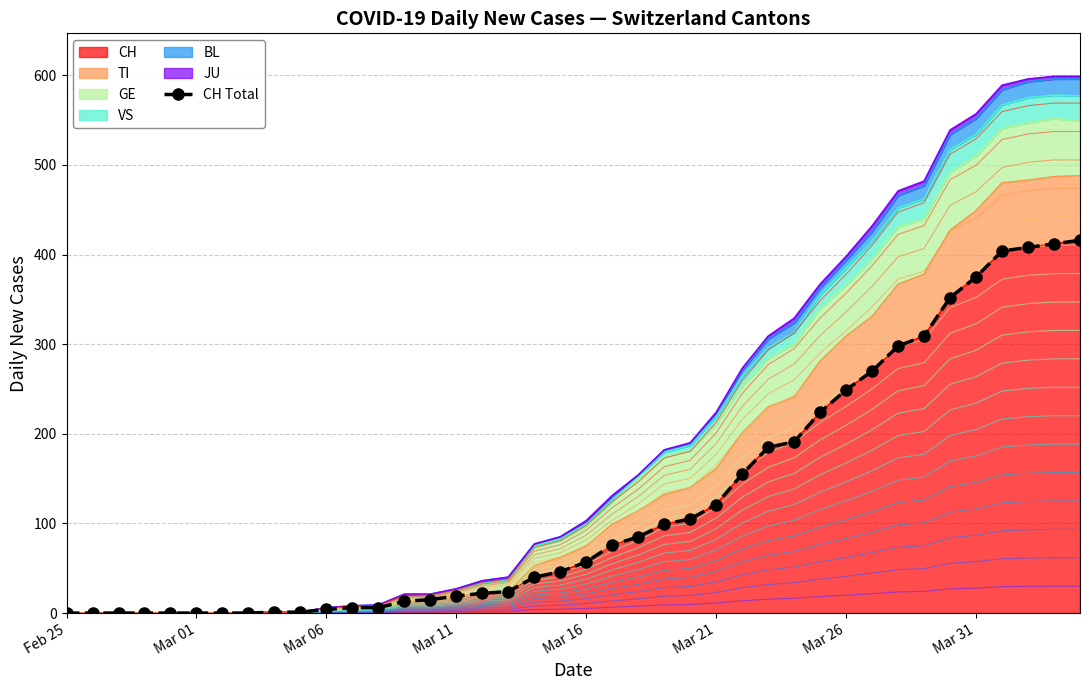

How many lines are shown in the chart?

1